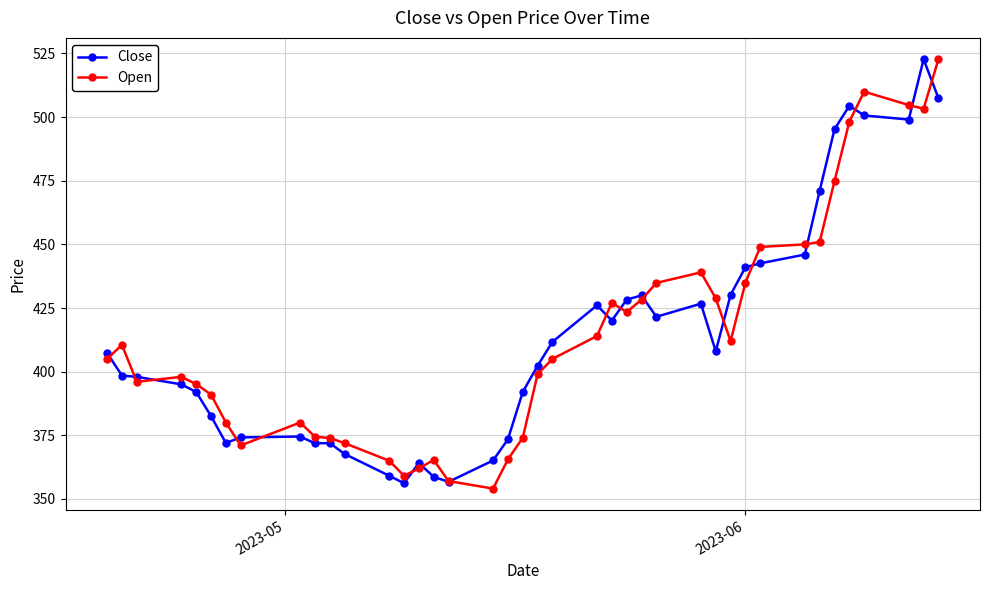

What is the maximum value shown in the chart?

522.7